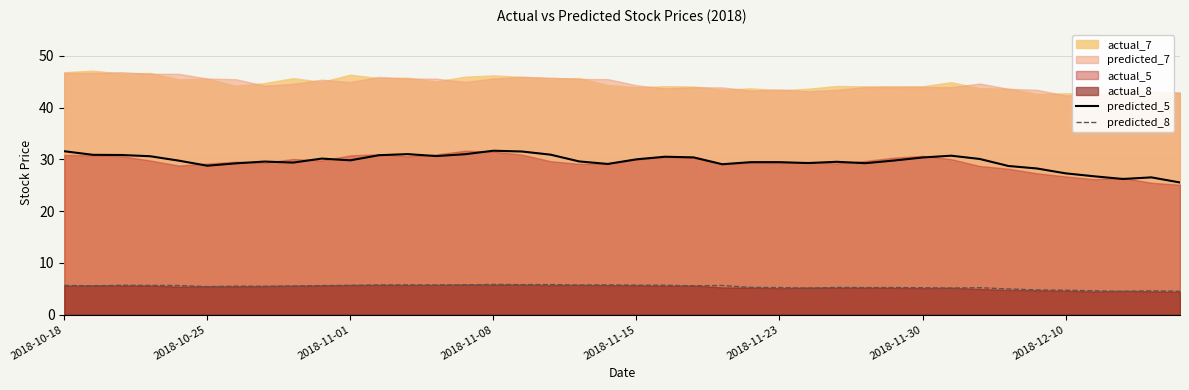

True or false: predicted_5 has more than 0 points higher than both neighbors.

True